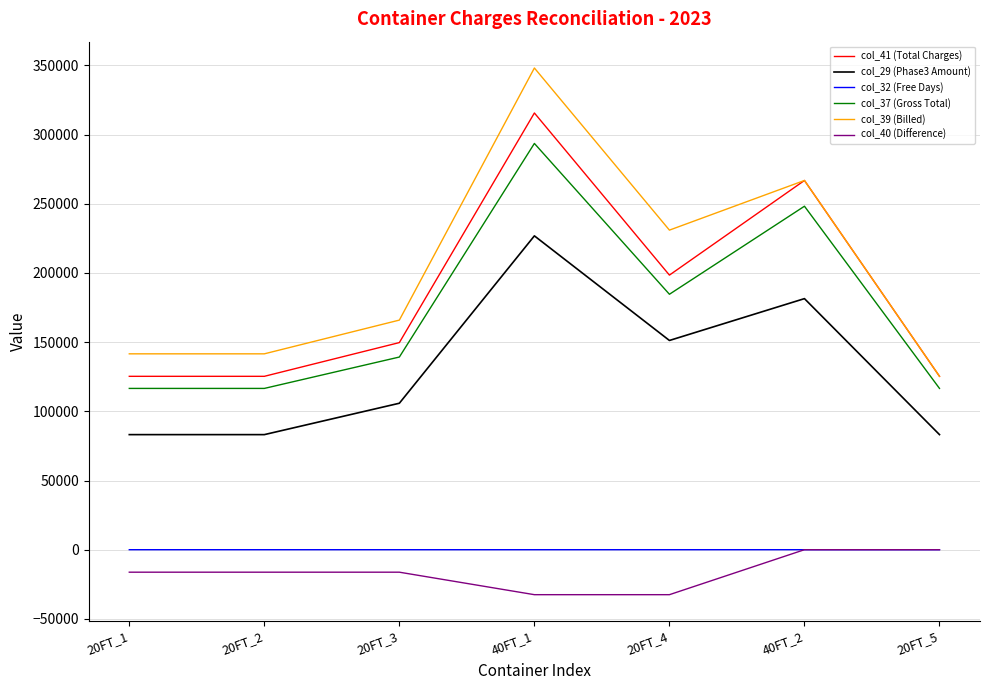

Which series has the largest range (max minus min)?

col_39 (Billed)